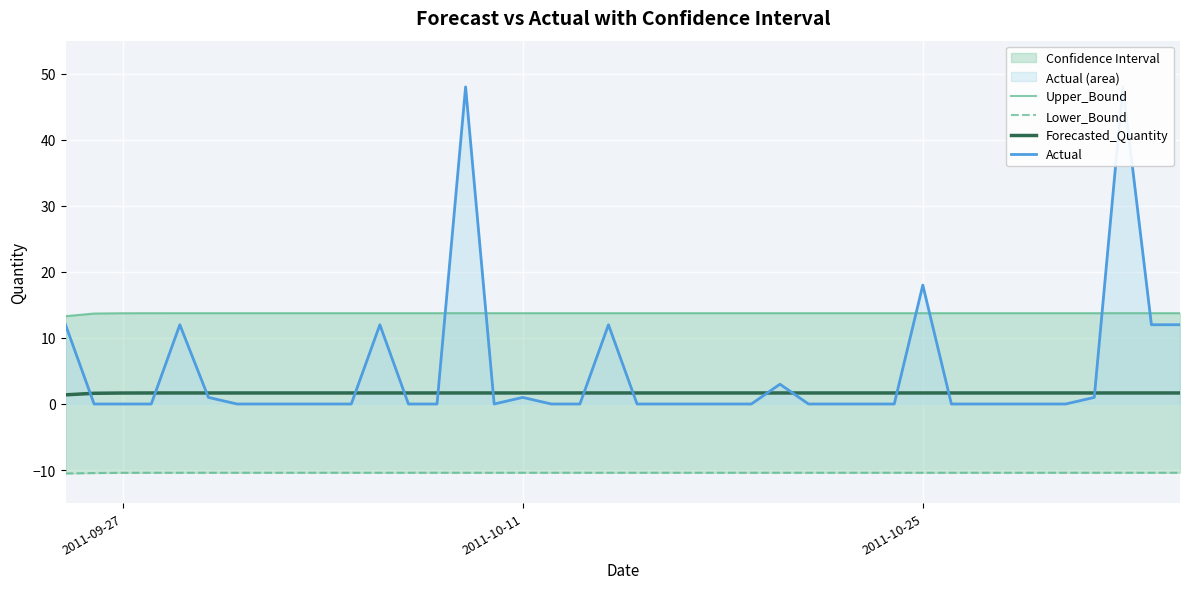

Count the number of categories in the chart.

40